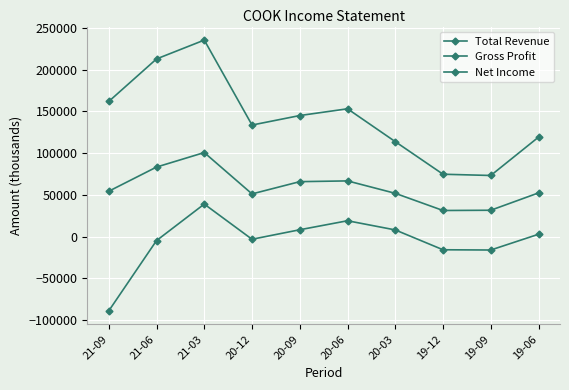

At which category is the sum across all series the highest?

21-03